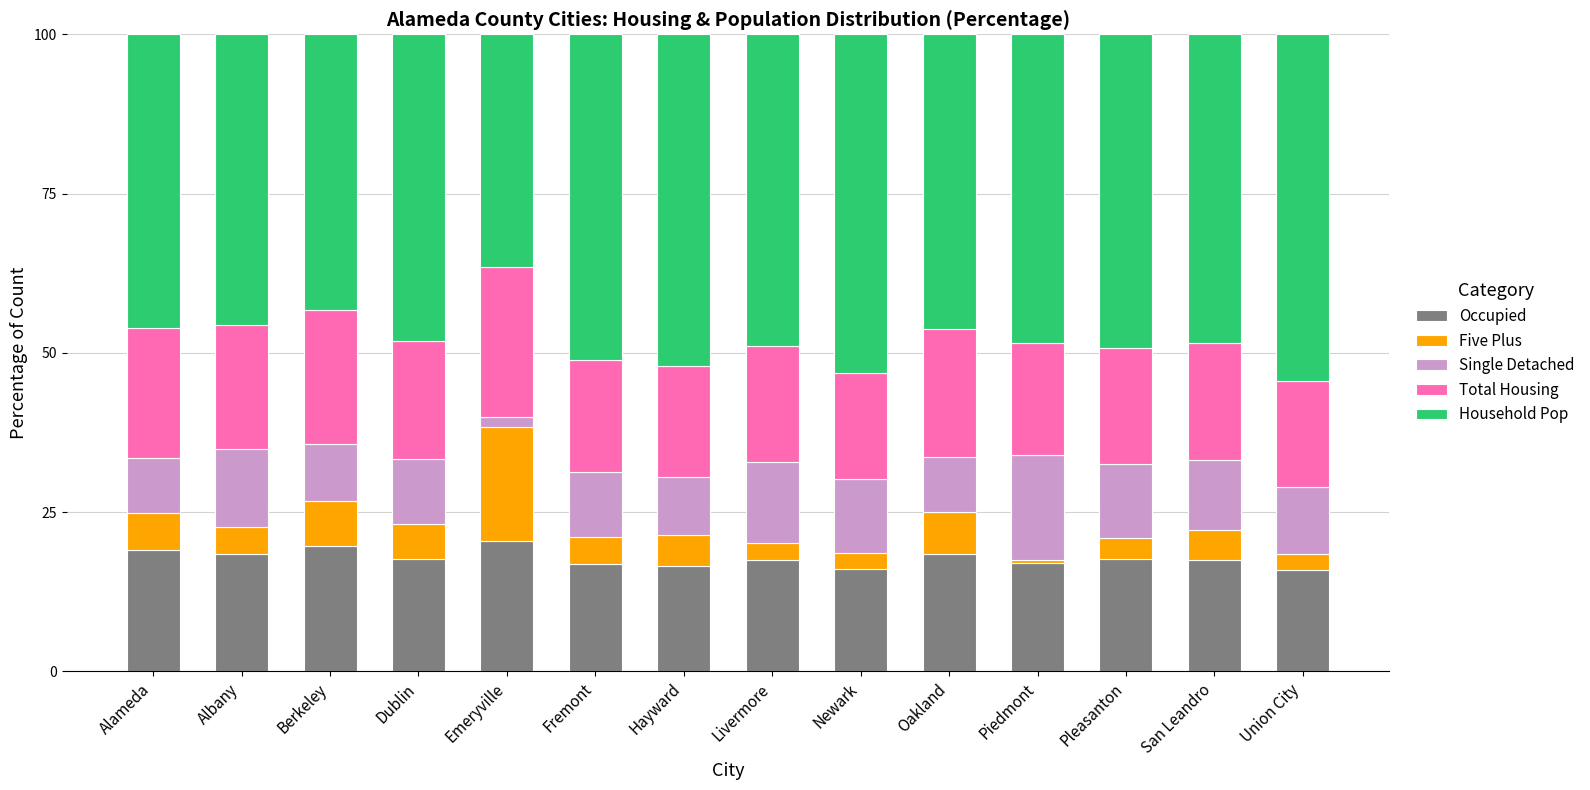

Are the bars grouped side by side (vs. stacked)?

No